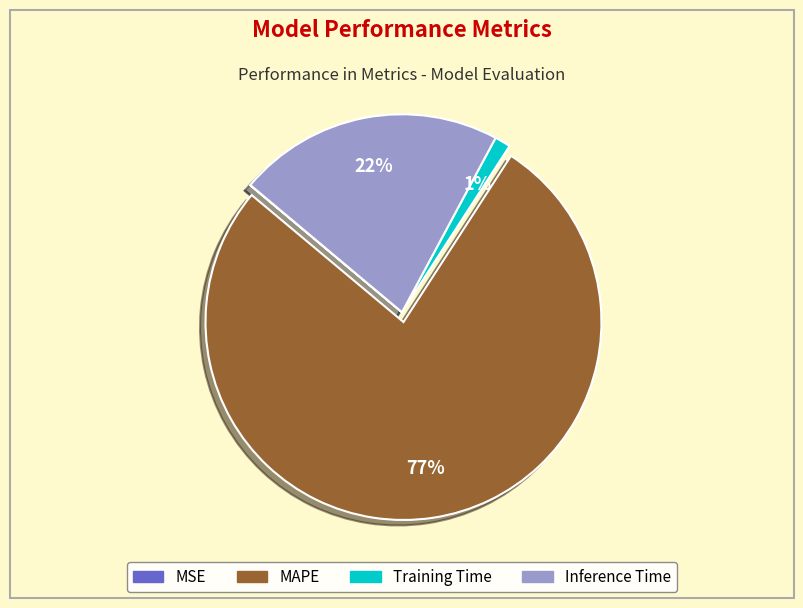

The MAPE slice represents 77% of the pie. True or false?

True